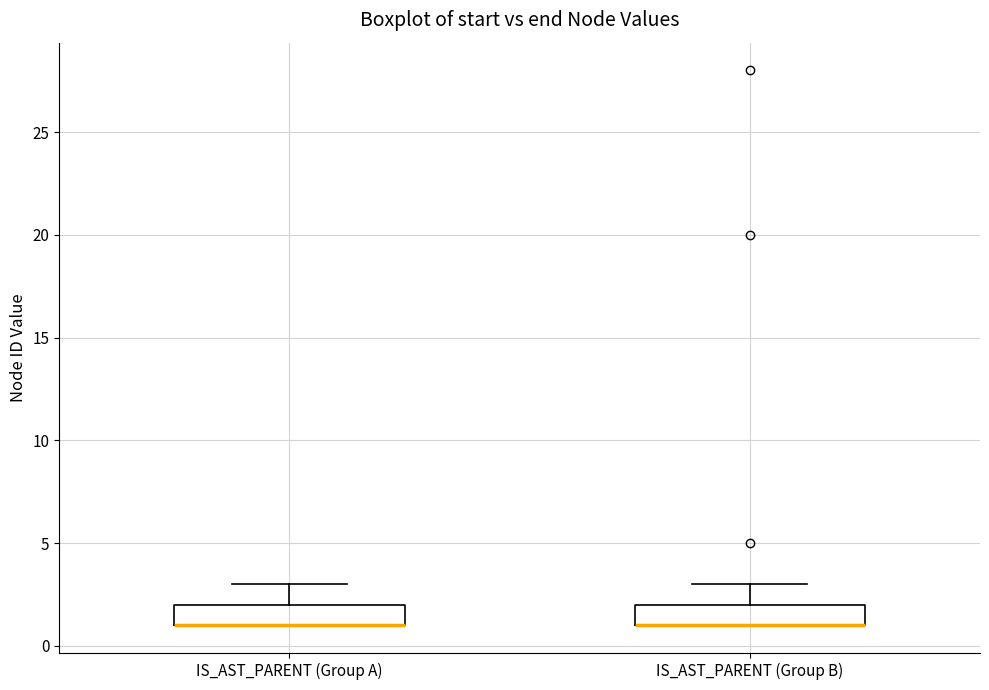

Reading left to right, transcribe this box plot: for each box, give where its median line is, the range the box spans, and where its two whiskers end, as read against the y-axis. The values are not printed on the chart, so give them approximately, as read against the axis.

IS_AST_PARENT (Group A): median 1 (drawn on the box's lower edge), box 1 to 2, whiskers 1 to 3
IS_AST_PARENT (Group B): median 1 (drawn on the box's lower edge), box 1 to 2, whiskers 1 to 3